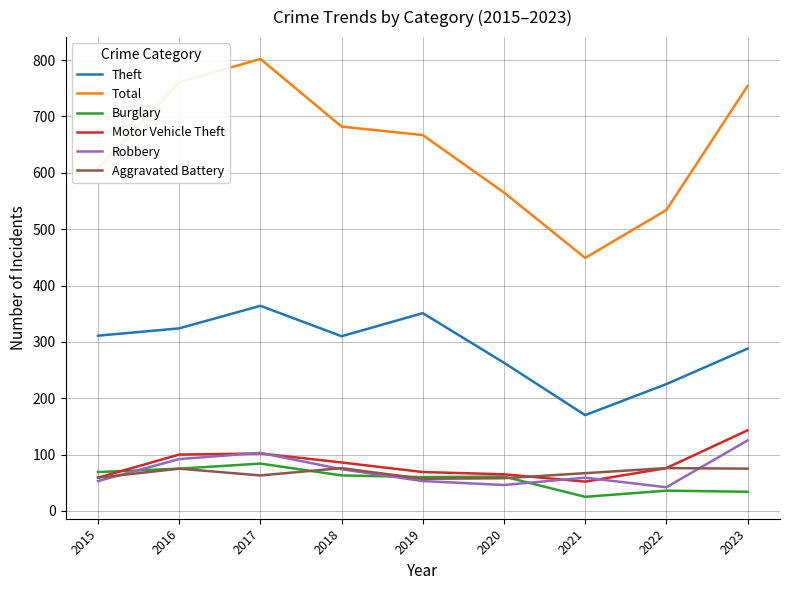

What is the smallest value displayed?

25